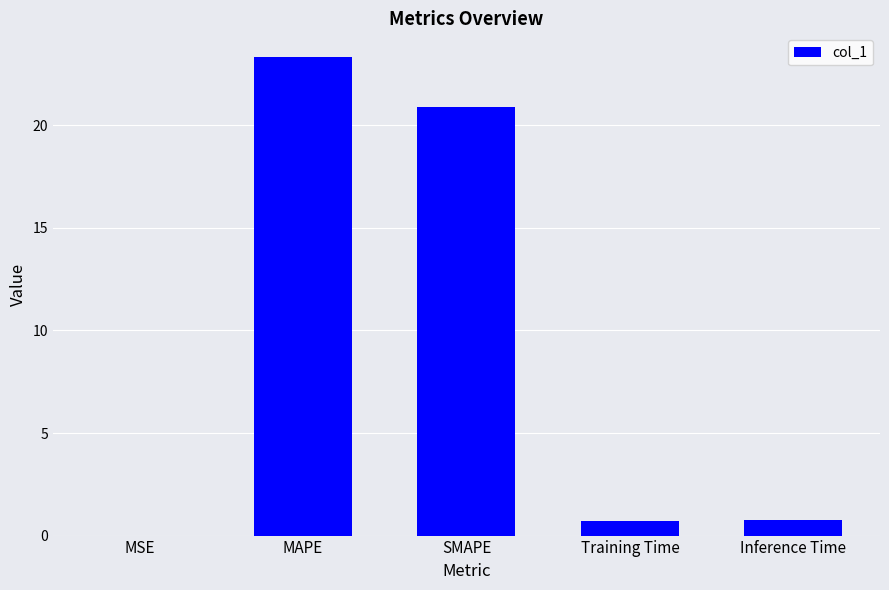

At which category does the chart reach its peak across all series?

MAPE